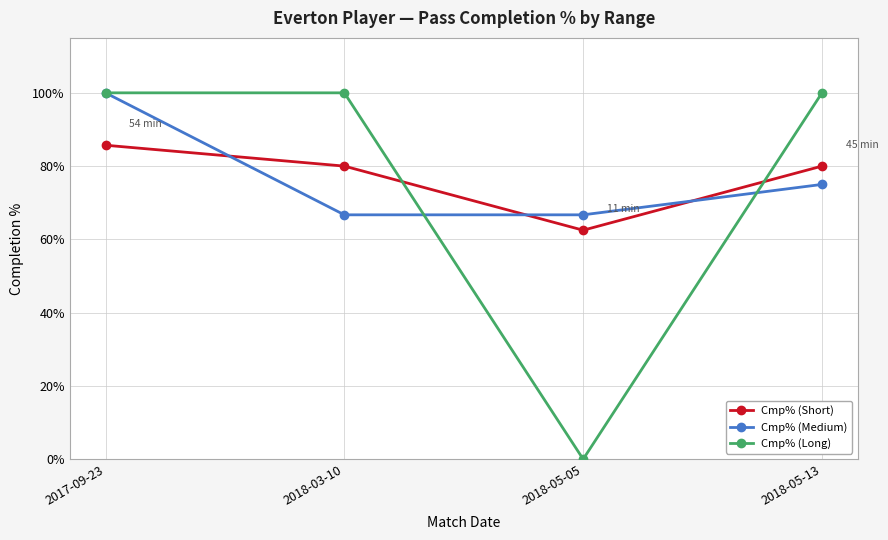

Which series ends up on top after the final intersection of Cmp% (Medium) and Cmp% (Short)?

Cmp% (Short)